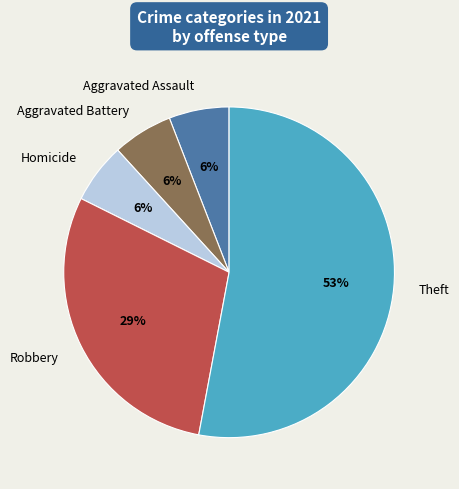

Is it true that Homicide is 14% of the pie?

False